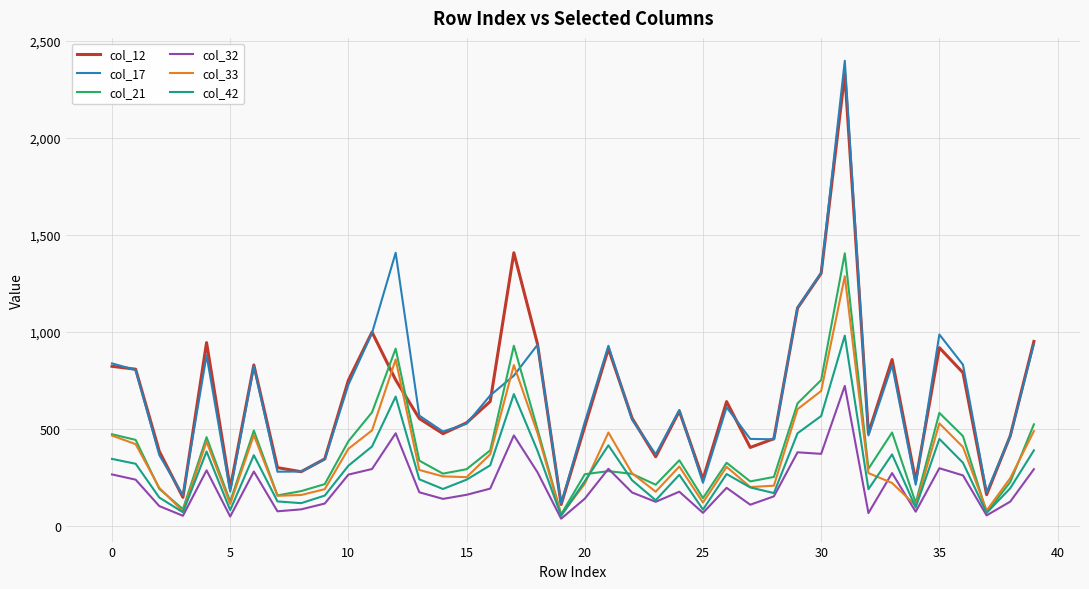

Which series ends up on top after the final intersection of col_21 and col_12?

col_12